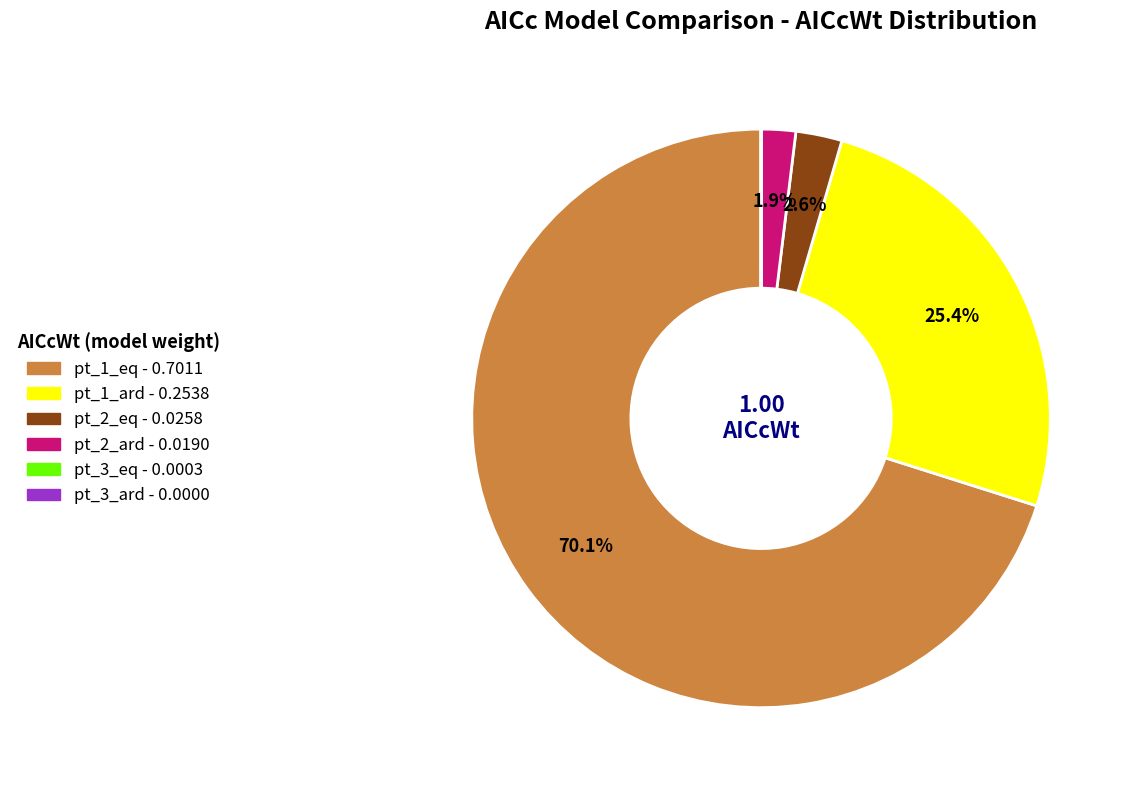

Does pt_2_eq account for over 50% of the chart?

No